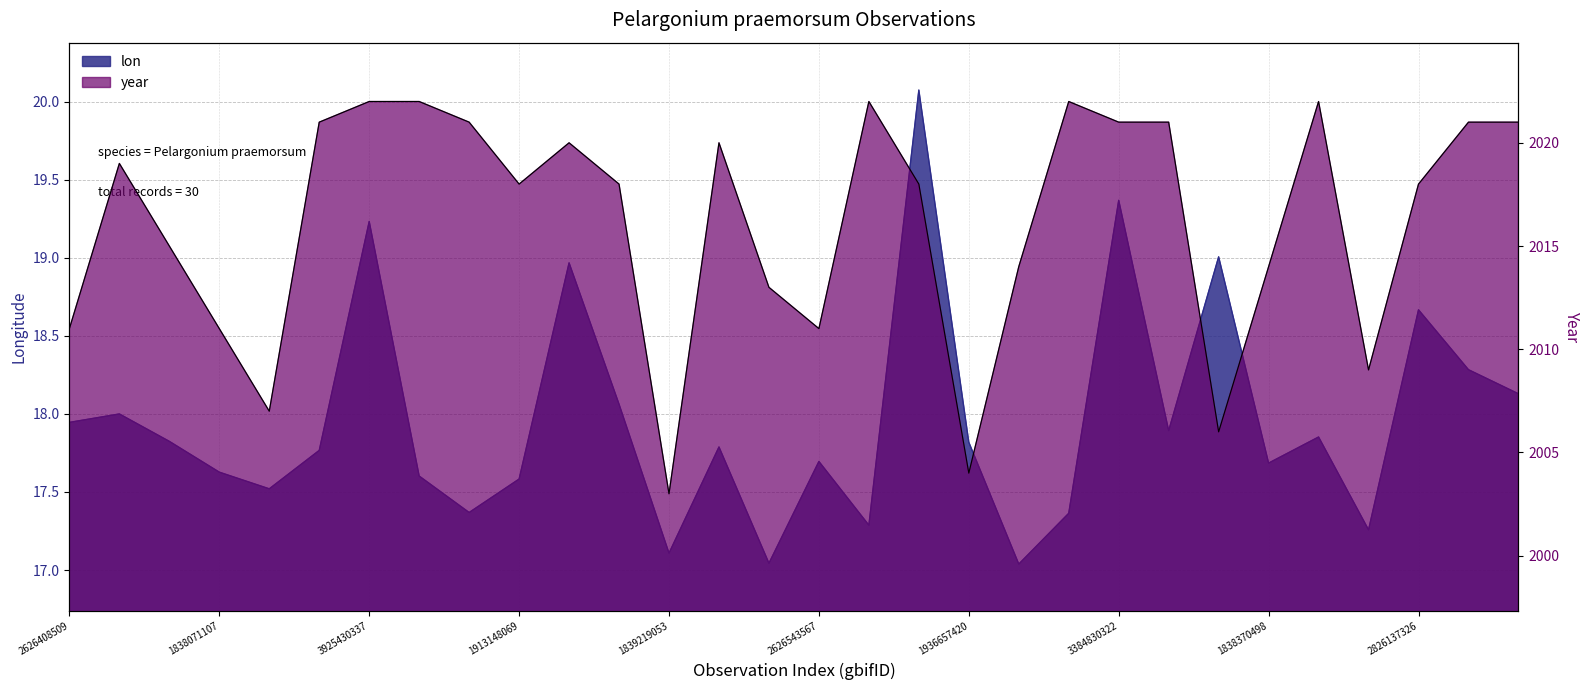

At 3903301471, list the series in order from smallest to largest.

lon, year